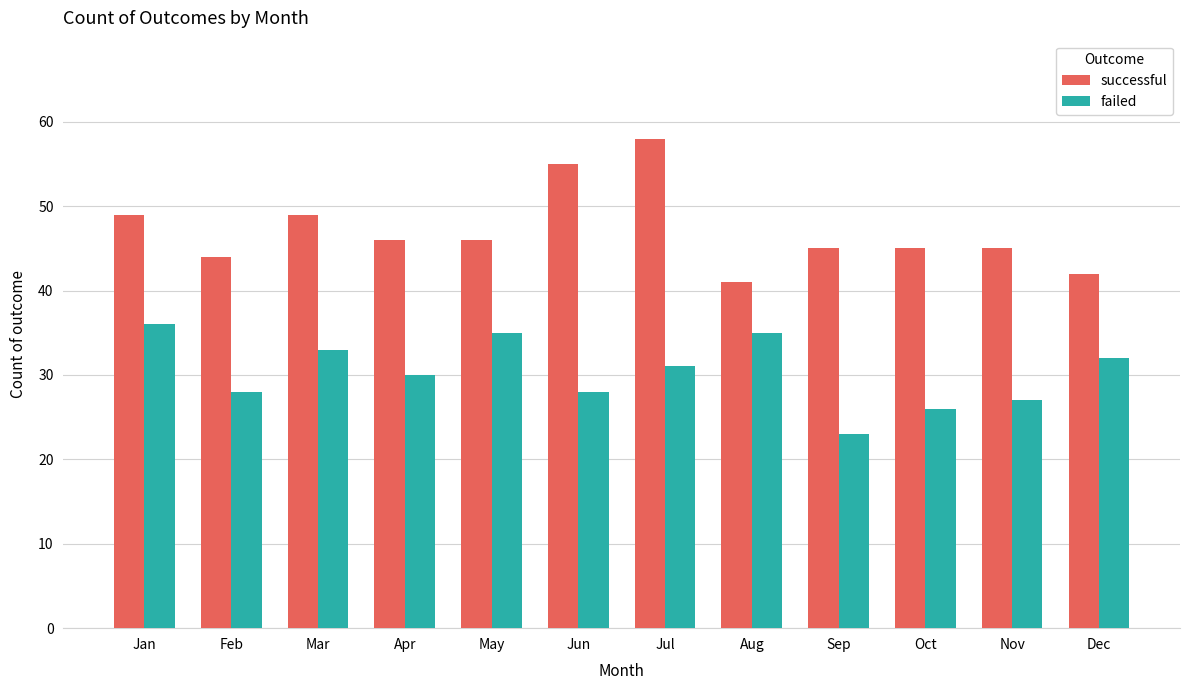

List the series in order of their peak value, lowest first.

failed, successful